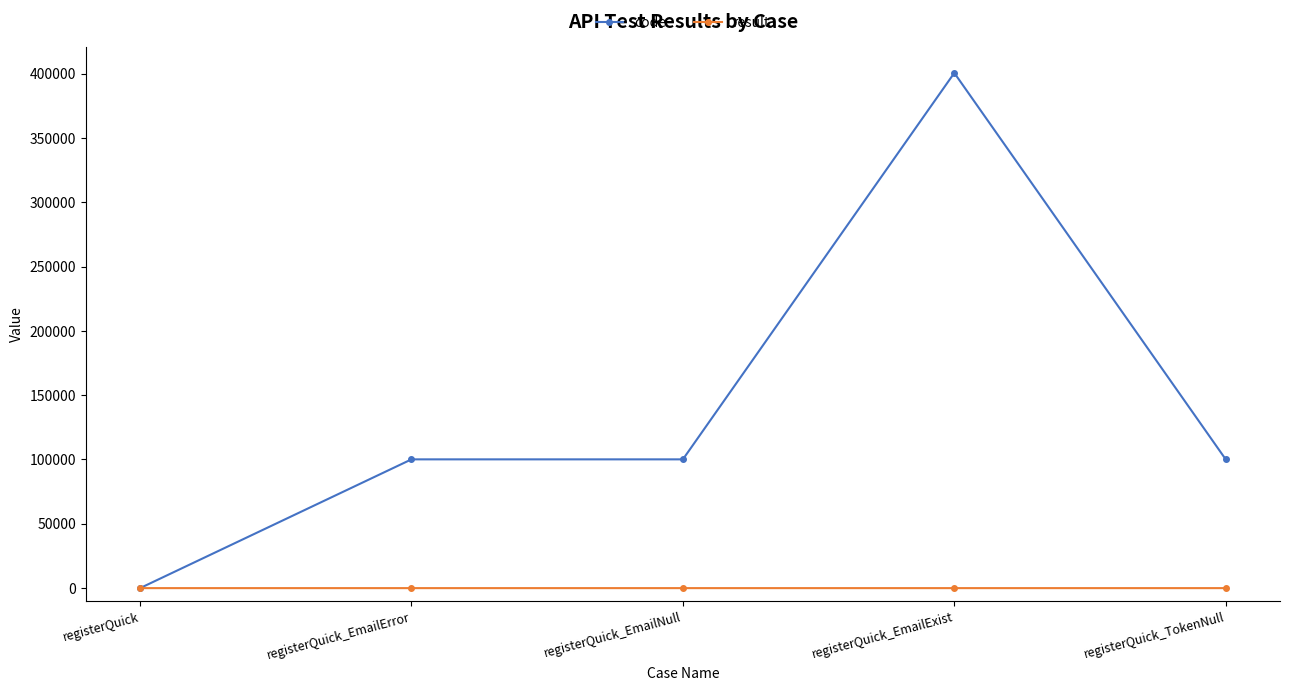

True or false: code has a value of 100105 at registerQuick_TokenNull.

True